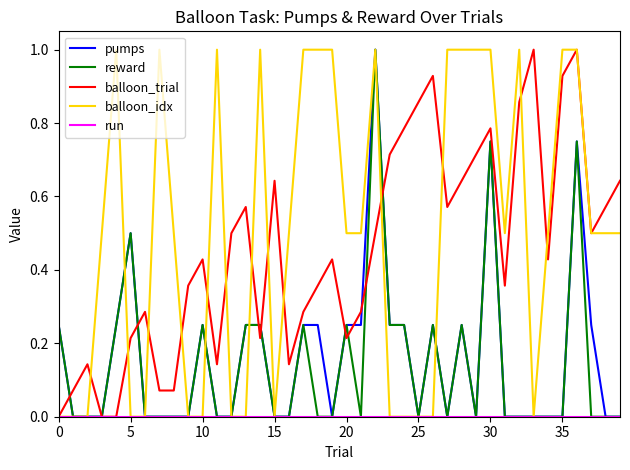

Which series has the largest total across all categories?

balloon_idx